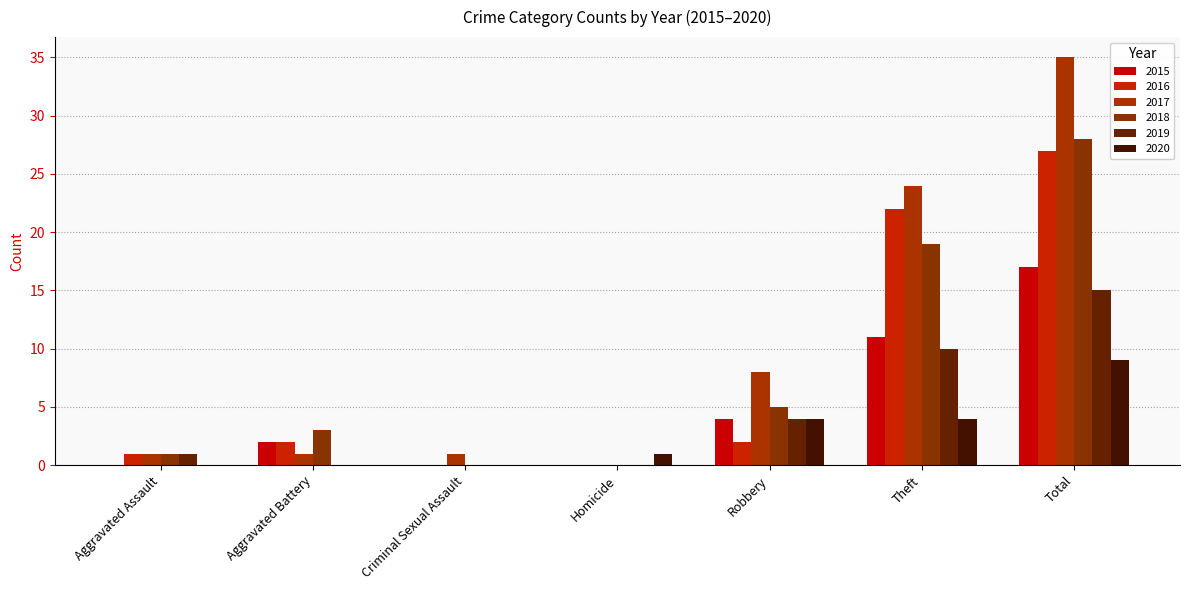

What is the difference between the maximum and minimum values in the 2017 series?

35